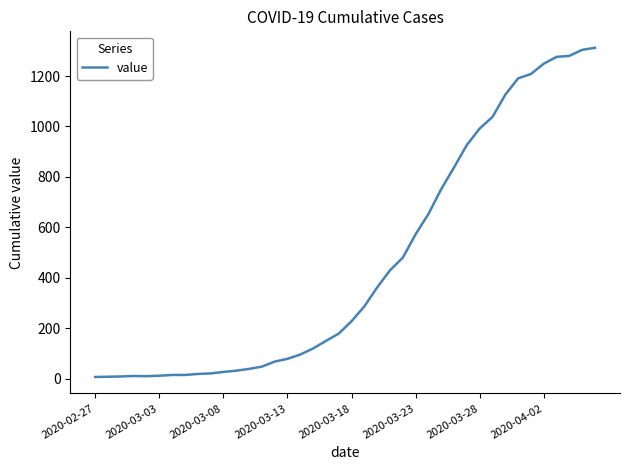

What is the greatest value displayed?

1312